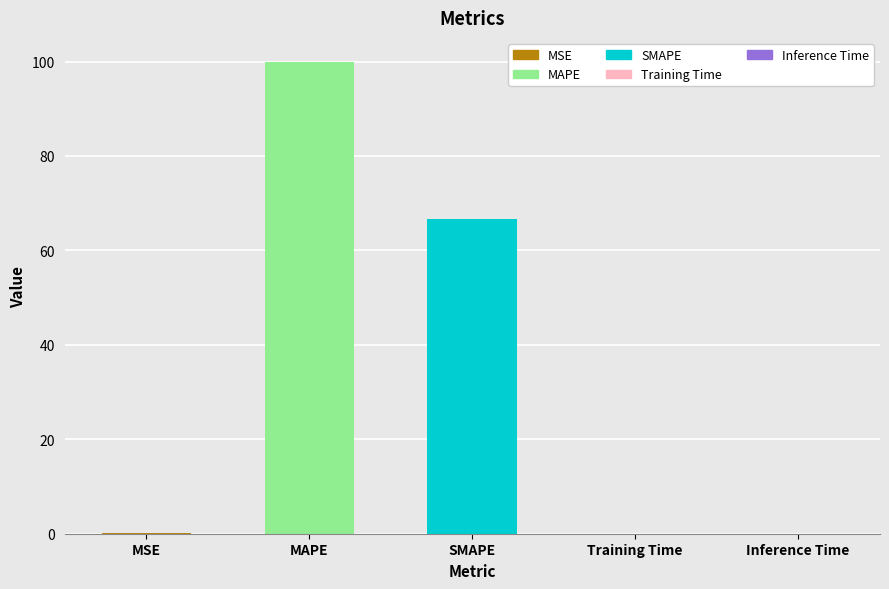

Count the number of categories in the chart.

5